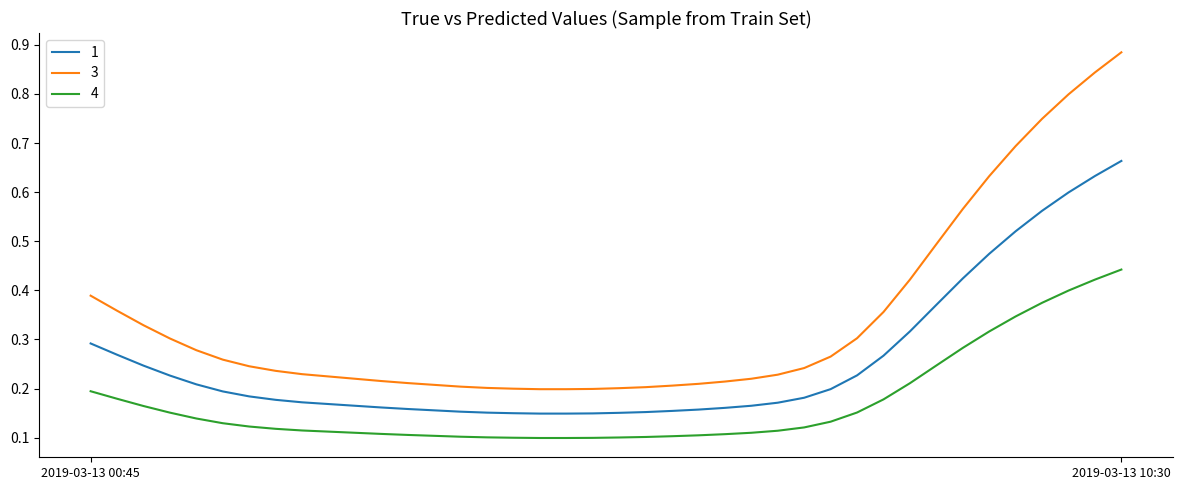

True or false: 3 and 1 intersect in this chart.

False